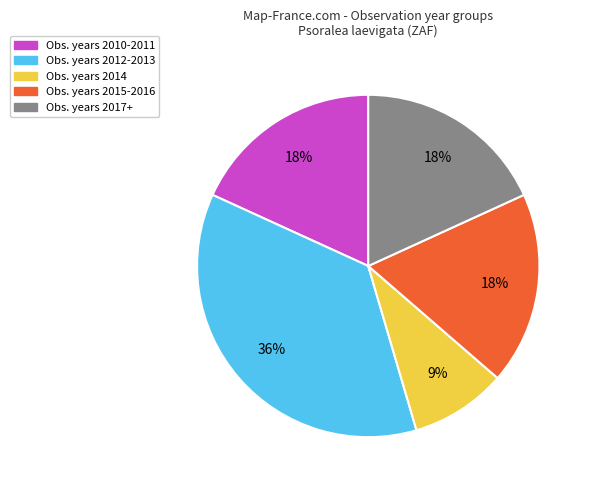

To the nearest percent, what is the average slice percentage?

20%